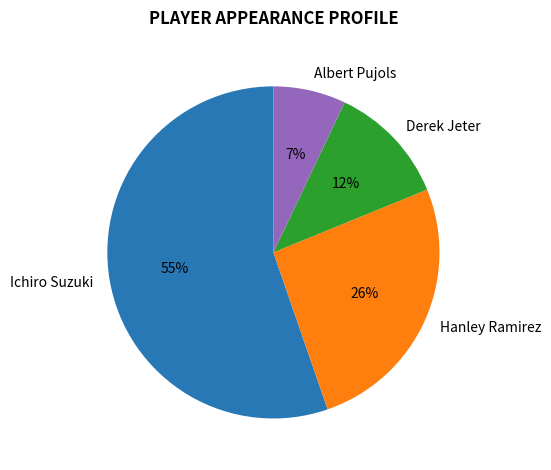

To the nearest percent, what is the difference between the Derek Jeter and Albert Pujols slice percentages?

5%